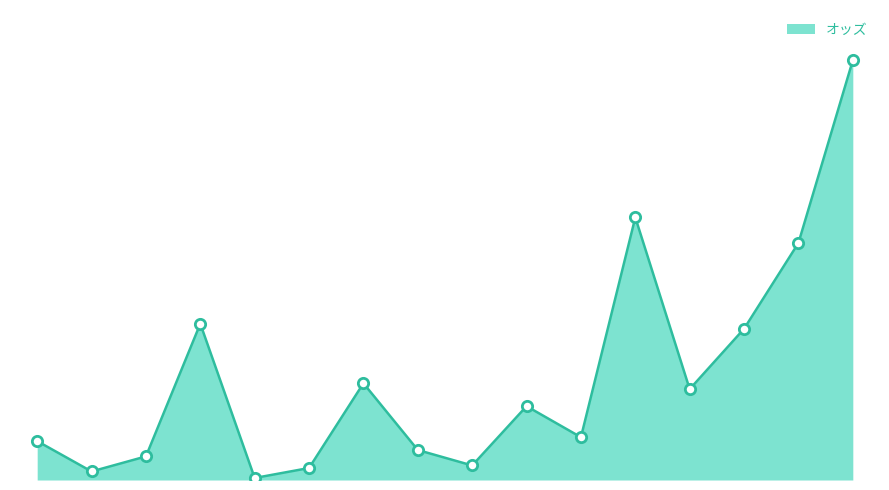

Is this an area chart (filled region under the line)?

Yes